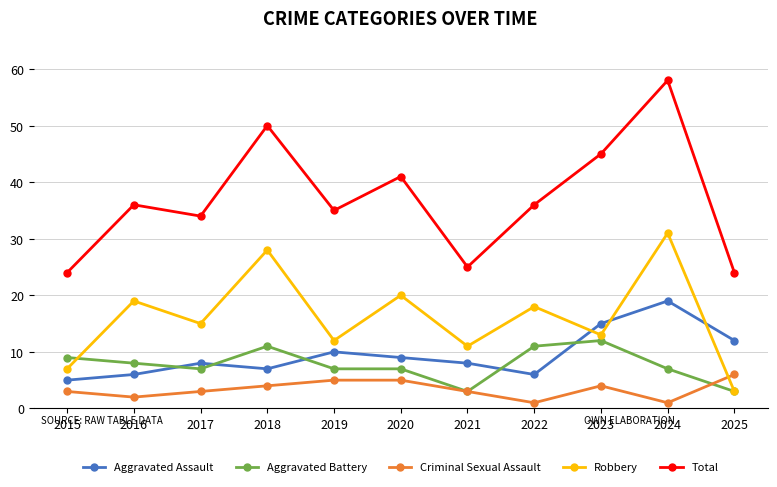

How many interior local valleys does the Total series have?

3